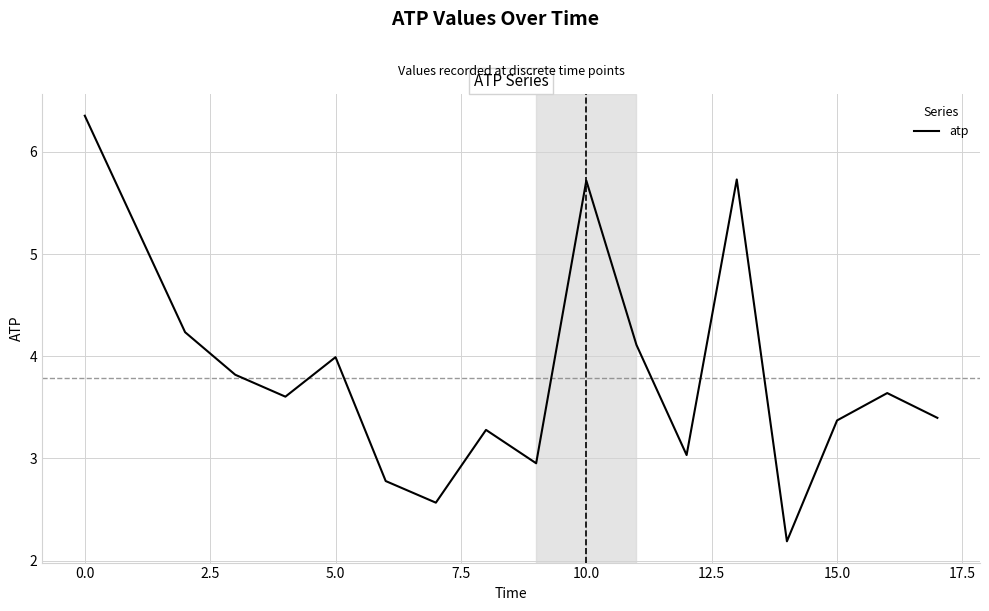

Does the chart have visible grid lines?

Yes